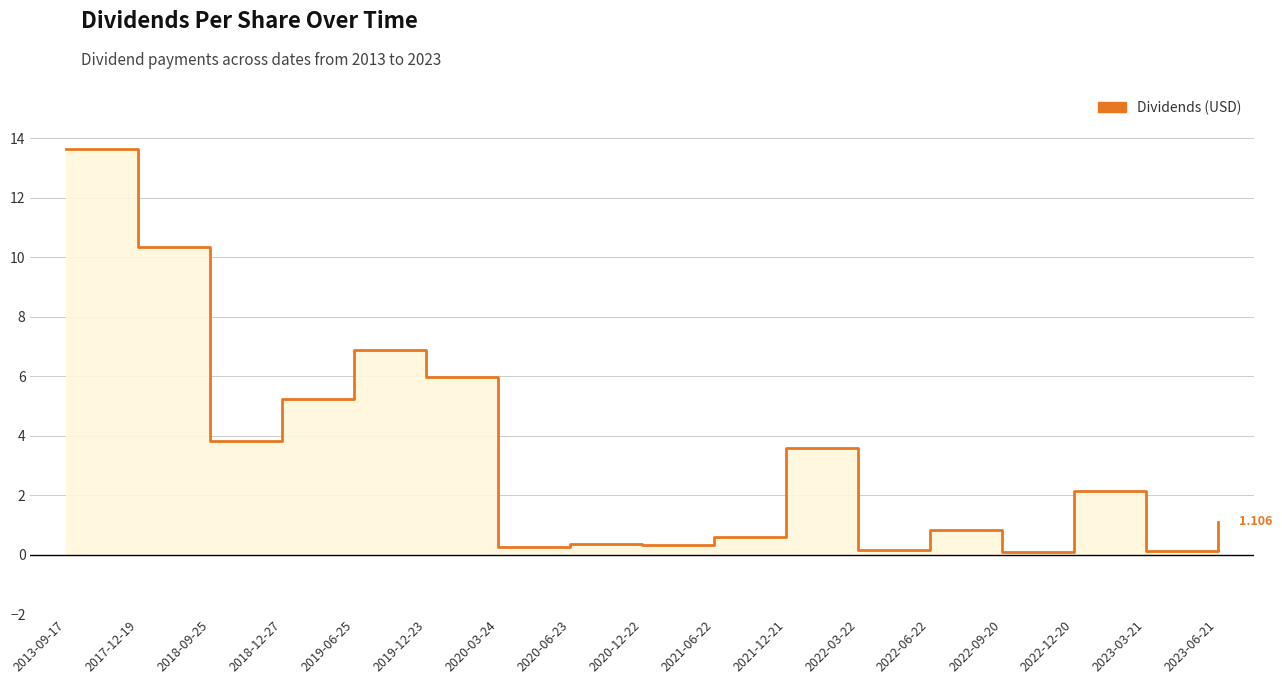

At which category does the data reach its first local peak?

2019-06-25